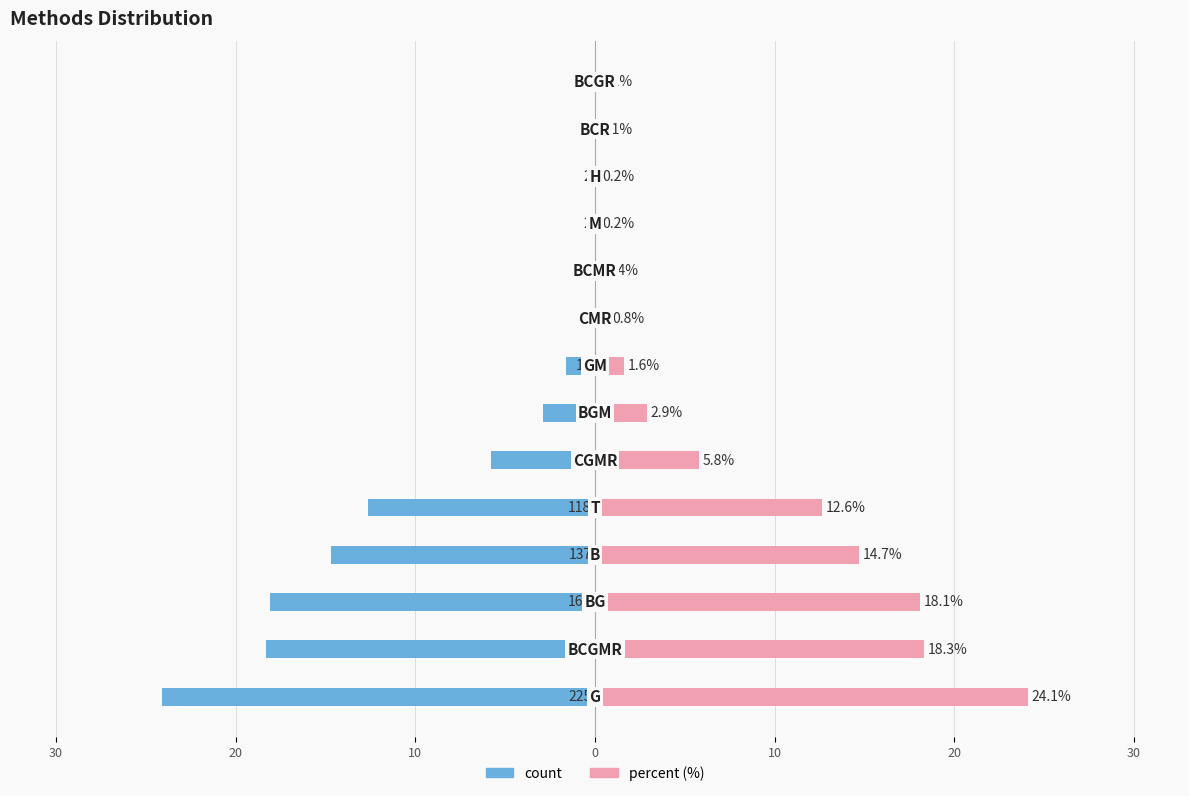

Which series has the widest spread of values?

count